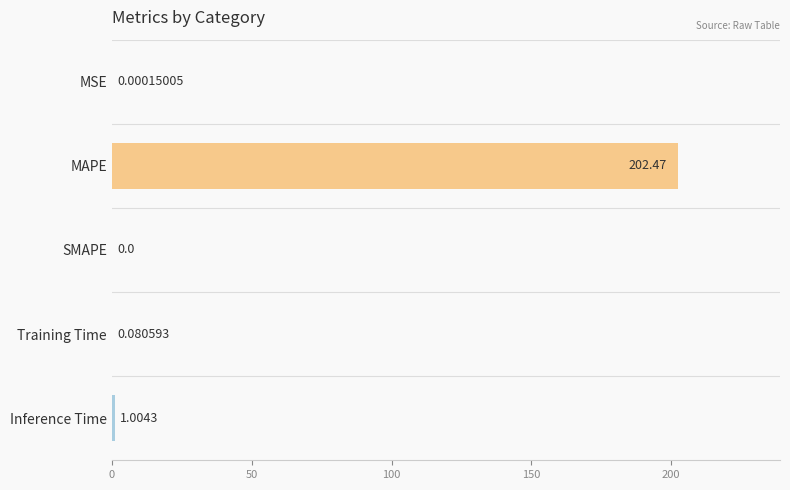

What is the sum of all values?

203.6